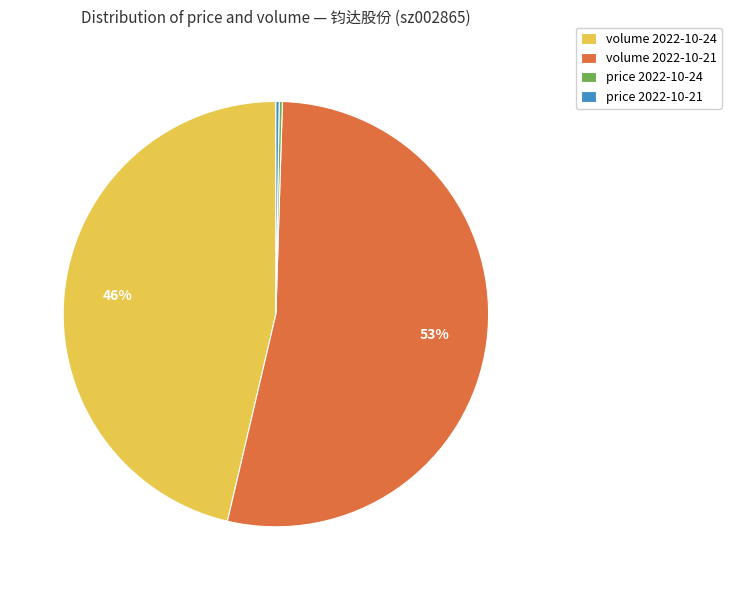

Which category has the biggest portion of the pie?

volume 2022-10-21